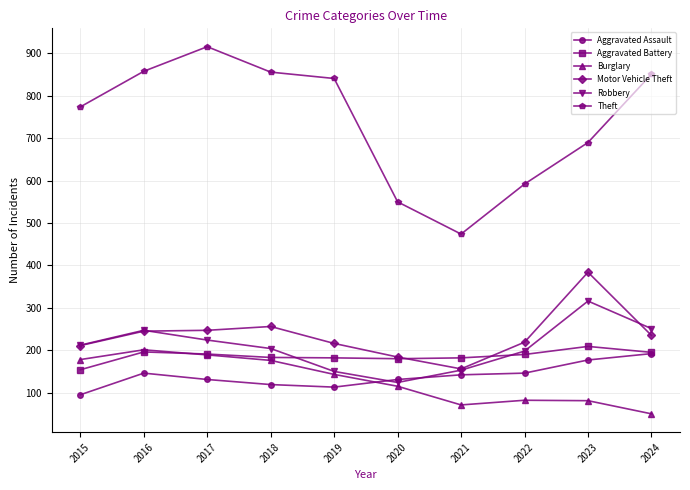

In Motor Vehicle Theft, how many points are higher than both neighbors (excluding endpoints)?

2